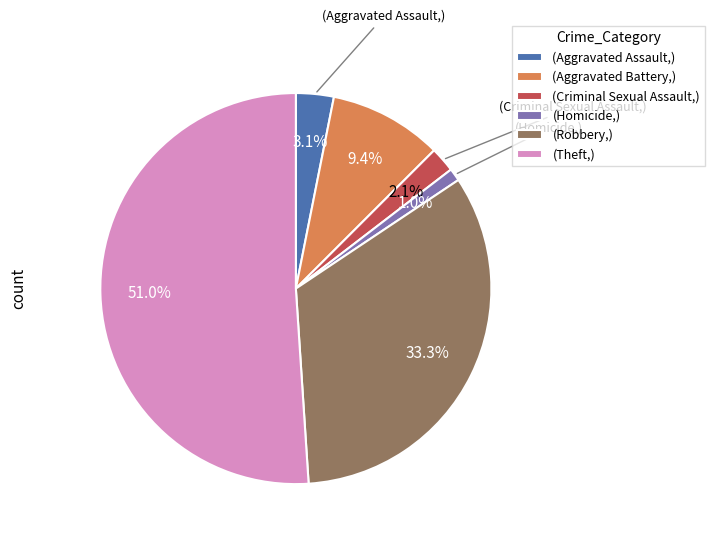

Does any single category account for the majority?

Yes